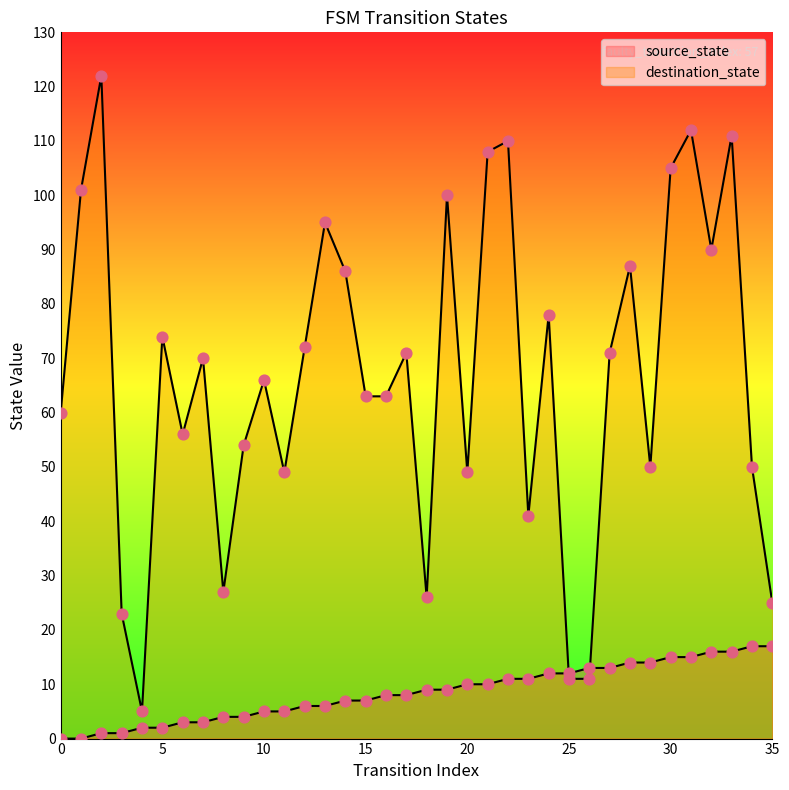

Which series reaches the maximum Y coordinate?

destination_state